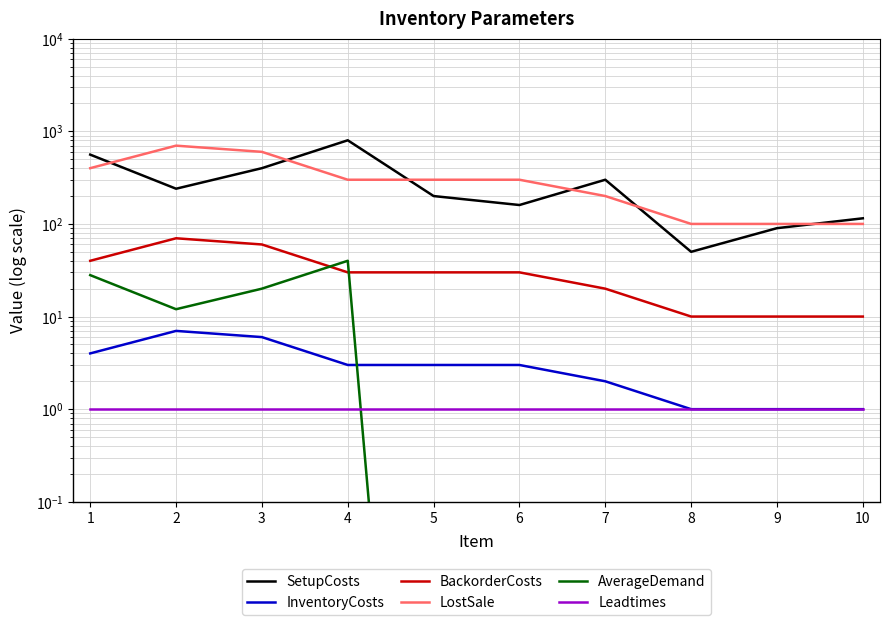

Reading right to left, transcribe all the data shown in this chart.

SetupCosts: 10=115.0	9=90.0	8=50.0	7=300.0	6=160.0	5=200.0	4=800.0	3=400.0	2=240.0	1=560.0
InventoryCosts: 10=1.0	9=1.0	8=1.0	7=2.0	6=3.0	5=3.0	4=3.0	3=6.0	2=7.0	1=4.0
BackorderCosts: 10=10.0	9=10.0	8=10.0	7=20.0	6=30.0	5=30.0	4=30.0	3=60.0	2=70.0	1=40.0
LostSale: 10=100.0	9=100.0	8=100.0	7=200.0	6=300.0	5=300.0	4=300.0	3=600.0	2=700.0	1=400.0
AverageDemand: 10=0.0	9=0.0	8=0.0	7=0.0	6=0.0	5=0.0	4=40.0	3=20.0	2=12.0	1=28.0
Leadtimes: 10=1.0	9=1.0	8=1.0	7=1.0	6=1.0	5=1.0	4=1.0	3=1.0	2=1.0	1=1.0